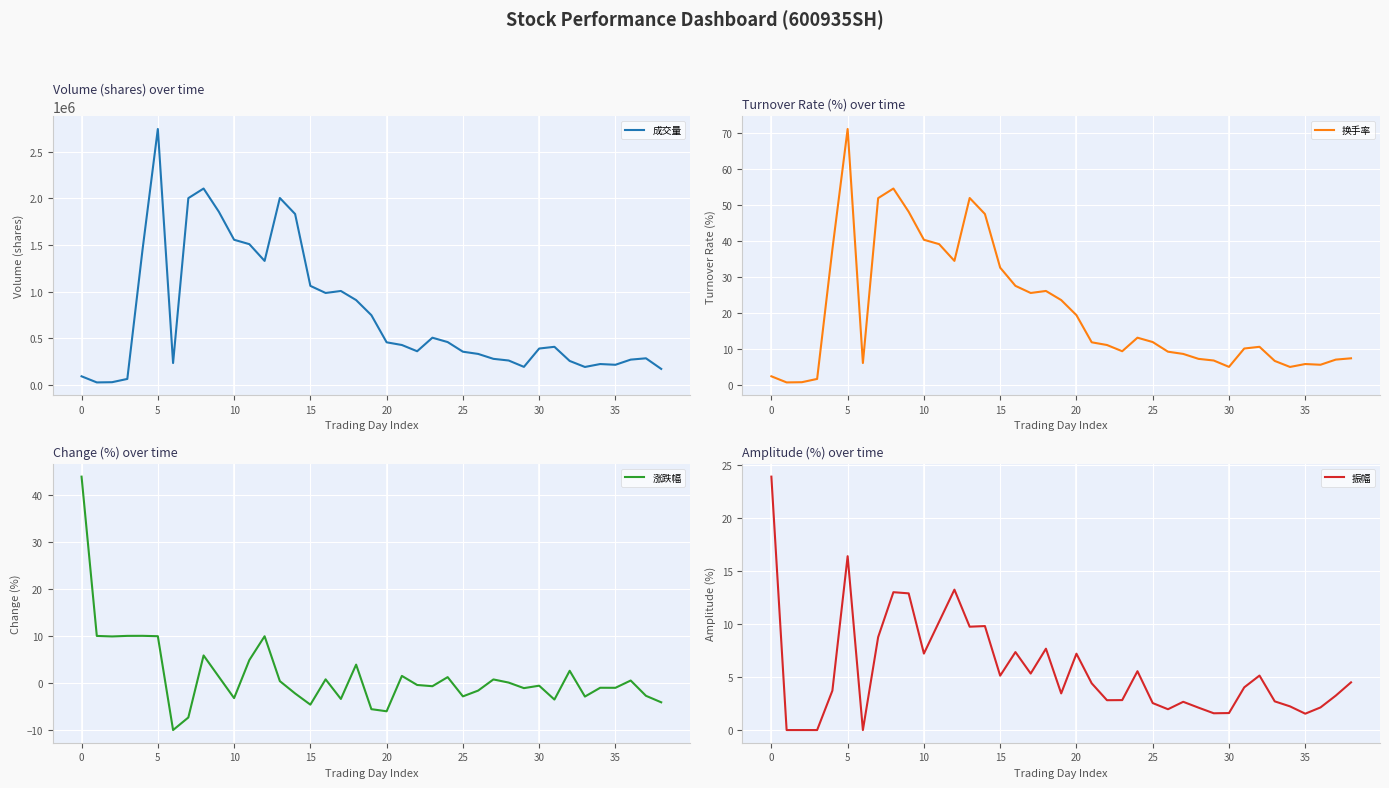

The 换手率 series shows 55.5 at 10. True or false?

False